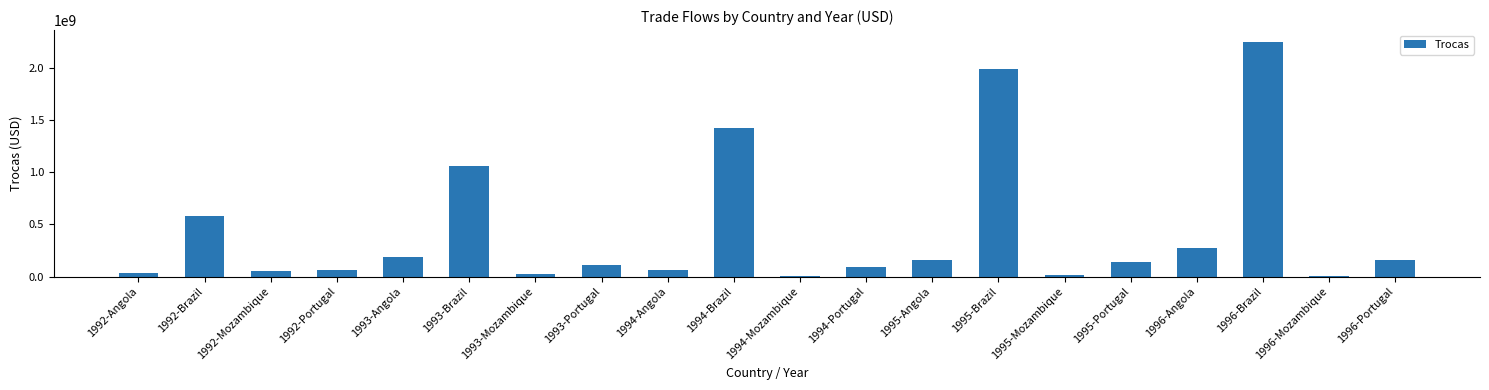

True or false: the data shows 164456527 at 1996-Portugal.

True